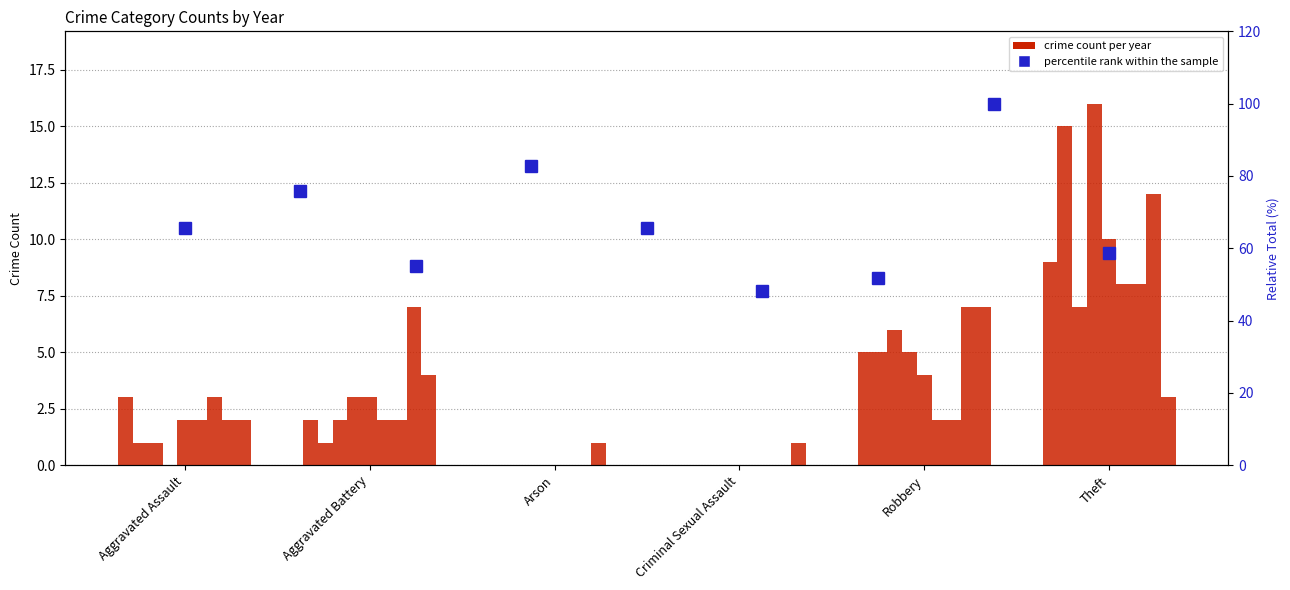

Reading left to right, extract all data points from this chart.

65.5	75.9	55.2	82.8	65.5	48.3	51.7	100.0	58.6